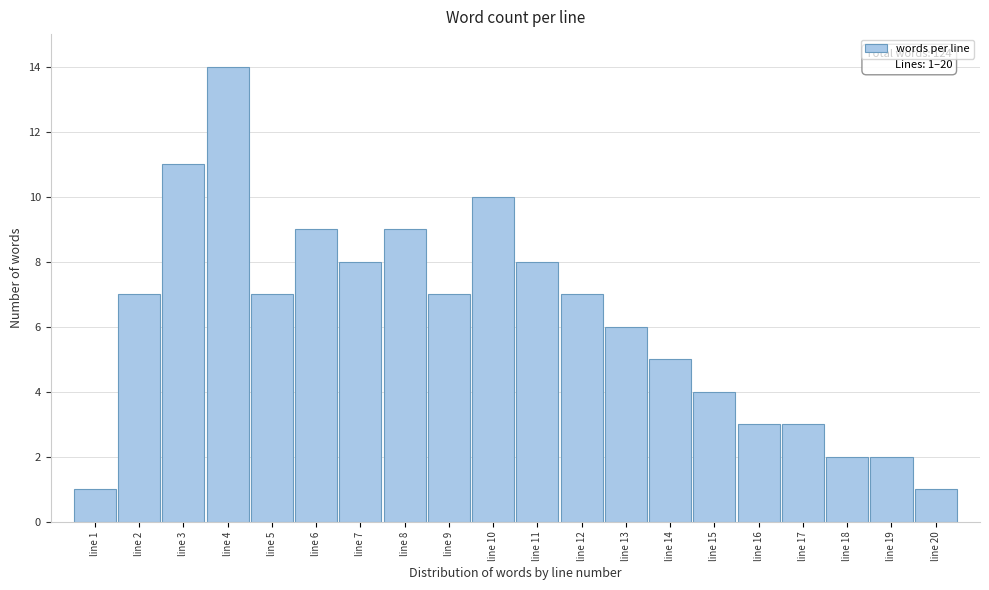

Over which range of the x-axis is the bar tallest?

3.5 to 4.5